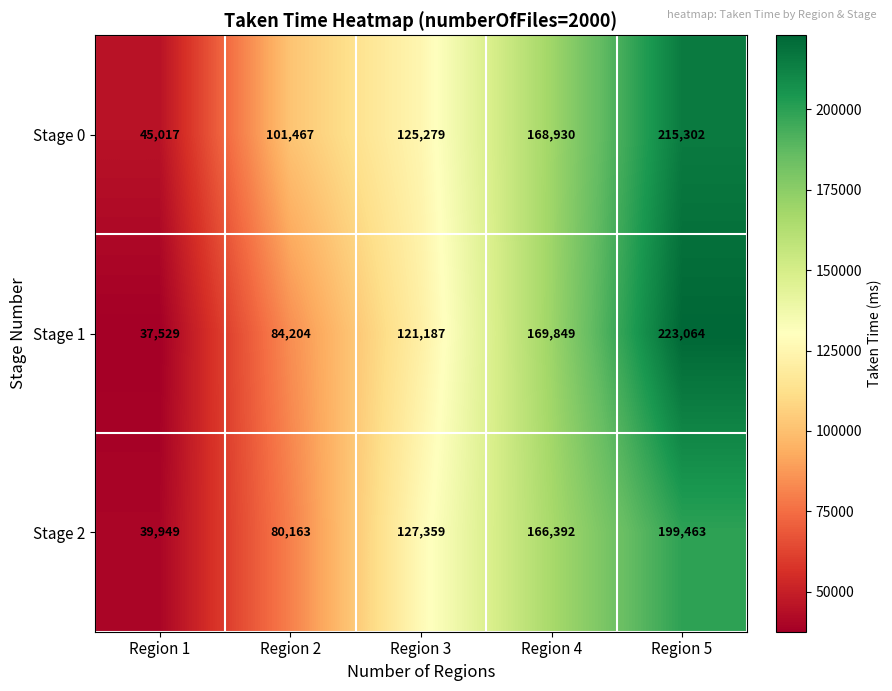

What value does the Stage 2 series have at Region 1?

39949